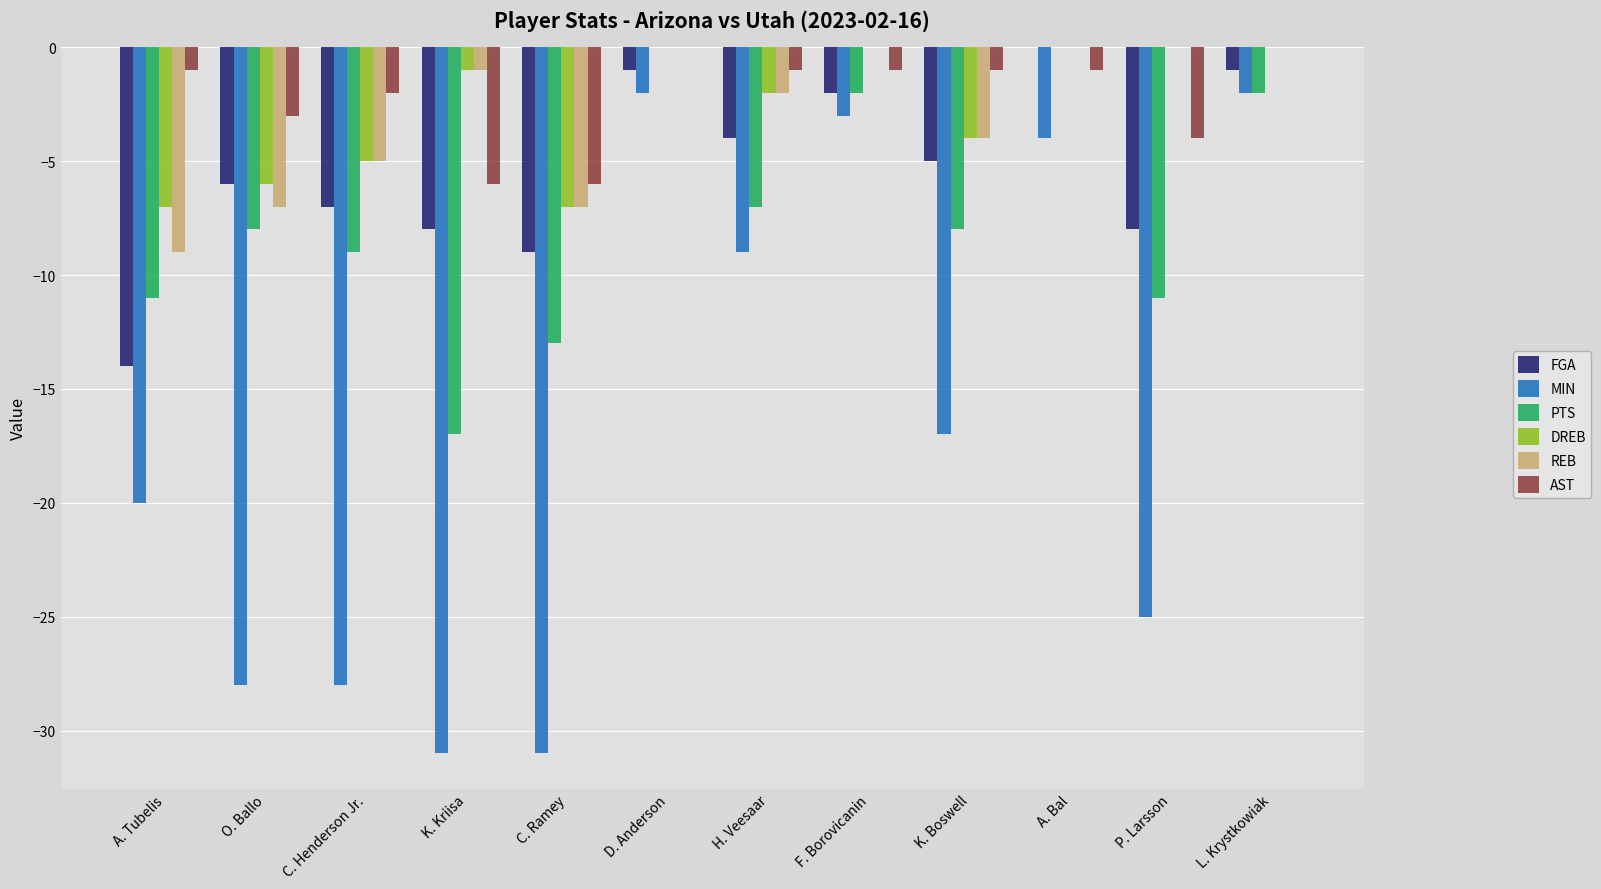

What is the spread (max minus min) of values at C. Ramey?

25